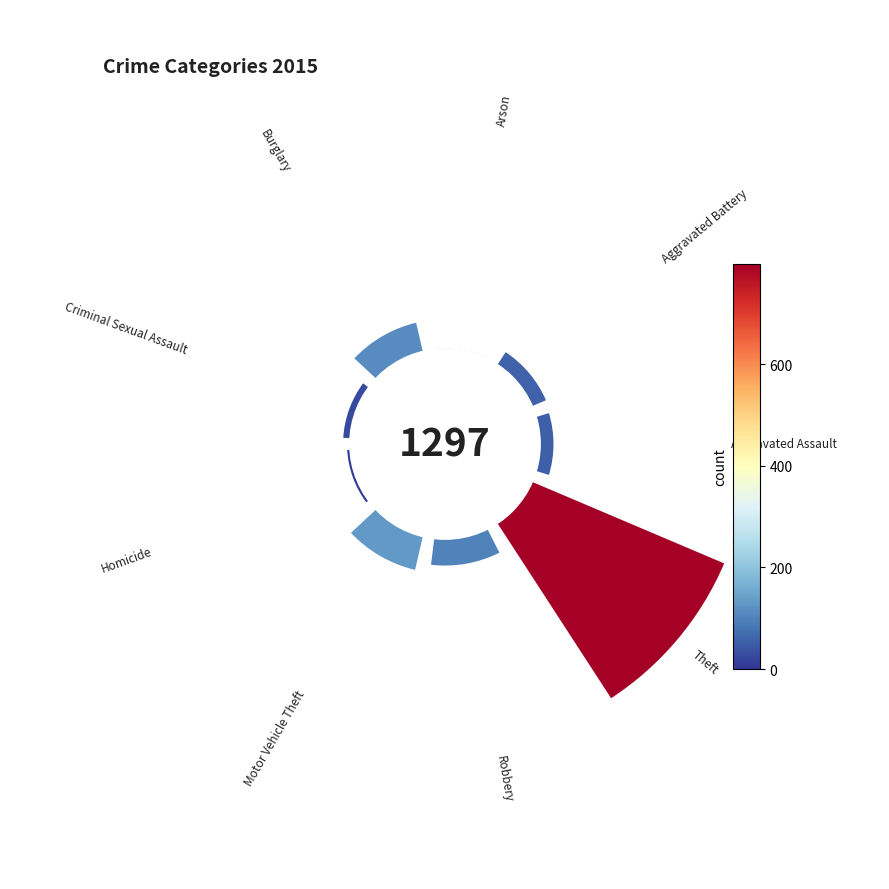

Count the number of slices in the pie.

9